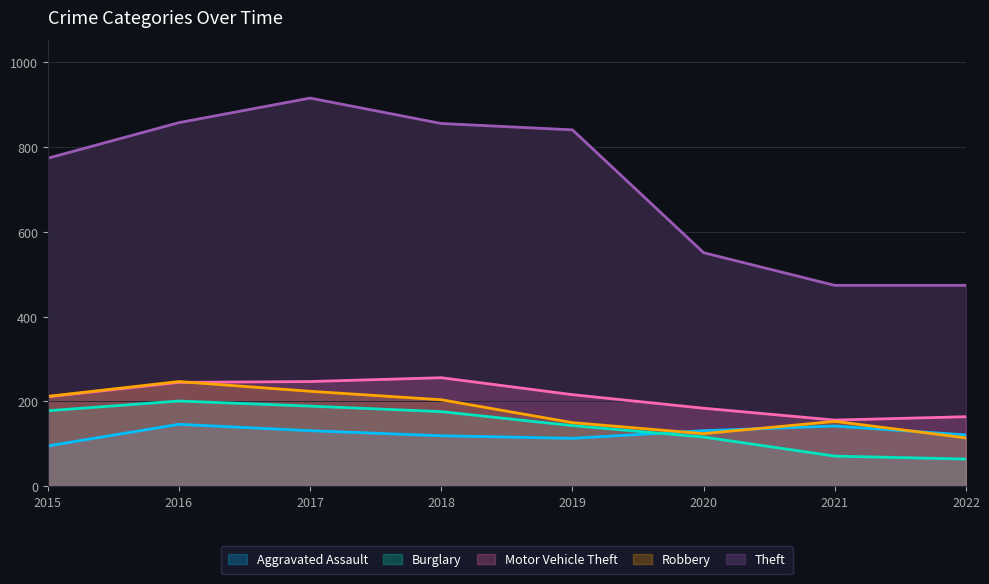

List the series in order of their peak value, highest first.

Theft, Motor Vehicle Theft, Robbery, Burglary, Aggravated Assault